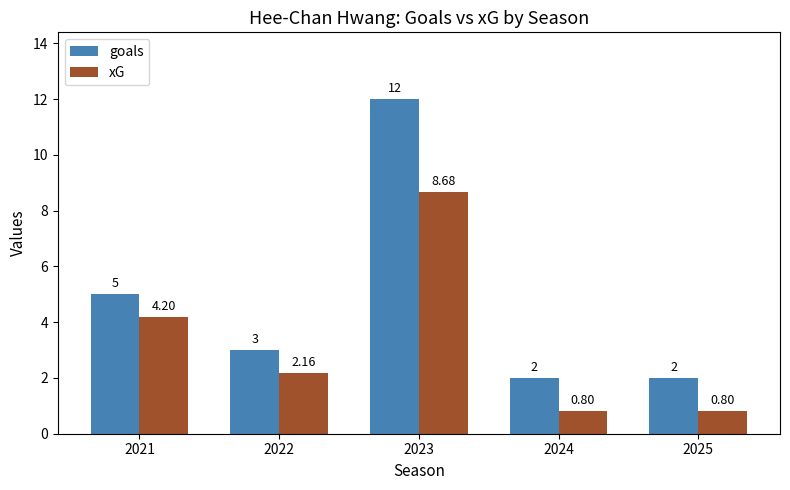

What is the value of the goals bar at the 3rd from the left?

12.0